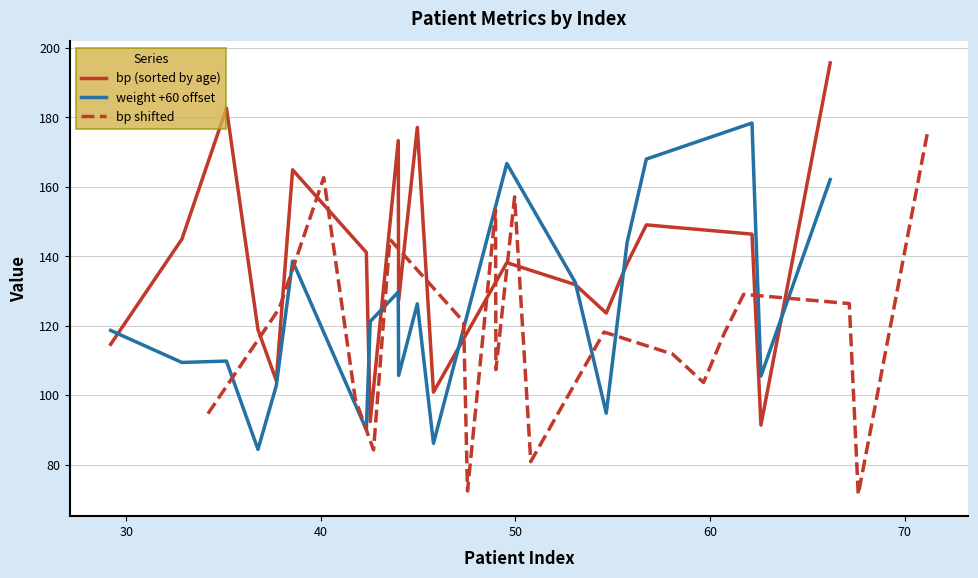

What is the lowest value of the weight +60 offset series?

84.4